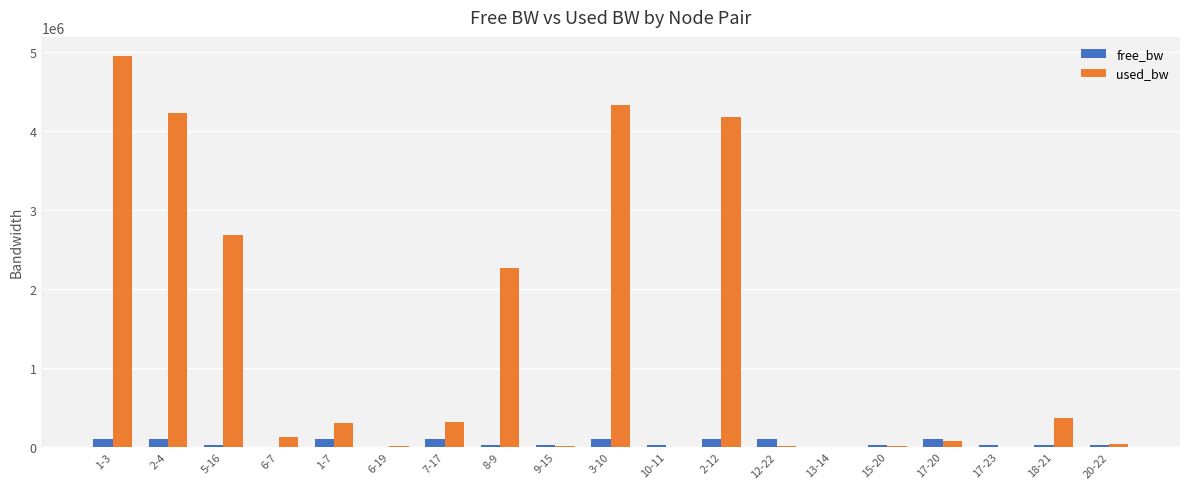

The value of used_bw at 2-4 is 4227457.2. True or false?

True